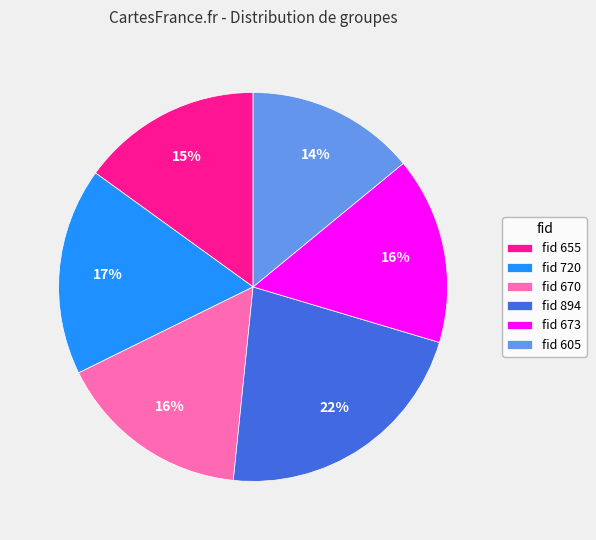

Between fid 605 and fid 673, which is larger?

fid 673